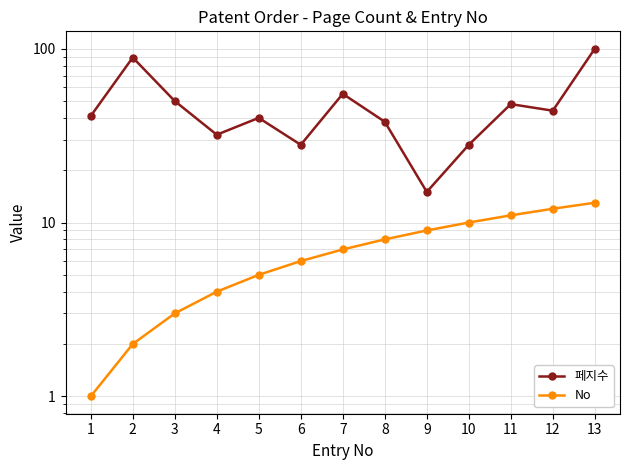

What is the value of the 페지수 point at the 5th from the left?

40